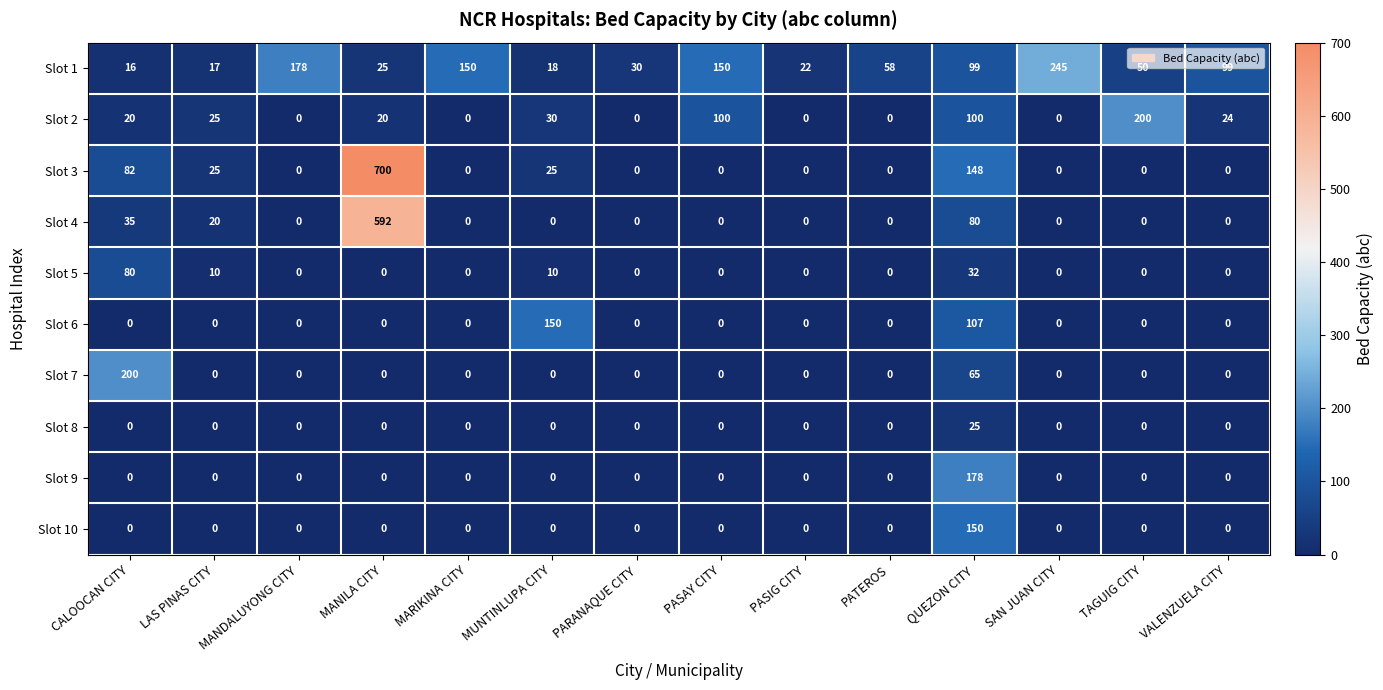

Where is Slot 4 nearest to the value 296?

QUEZON CITY